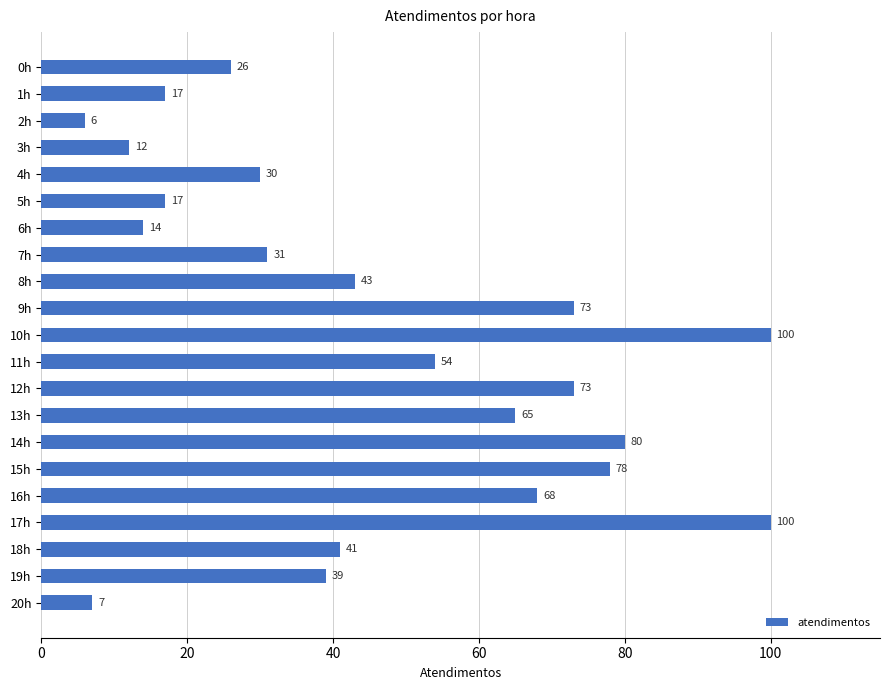

Reading top to bottom, list all the values displayed in this chart.

26	17	6	12	30	17	14	31	43	73	100	54	73	65	80	78	68	100	41	39	7